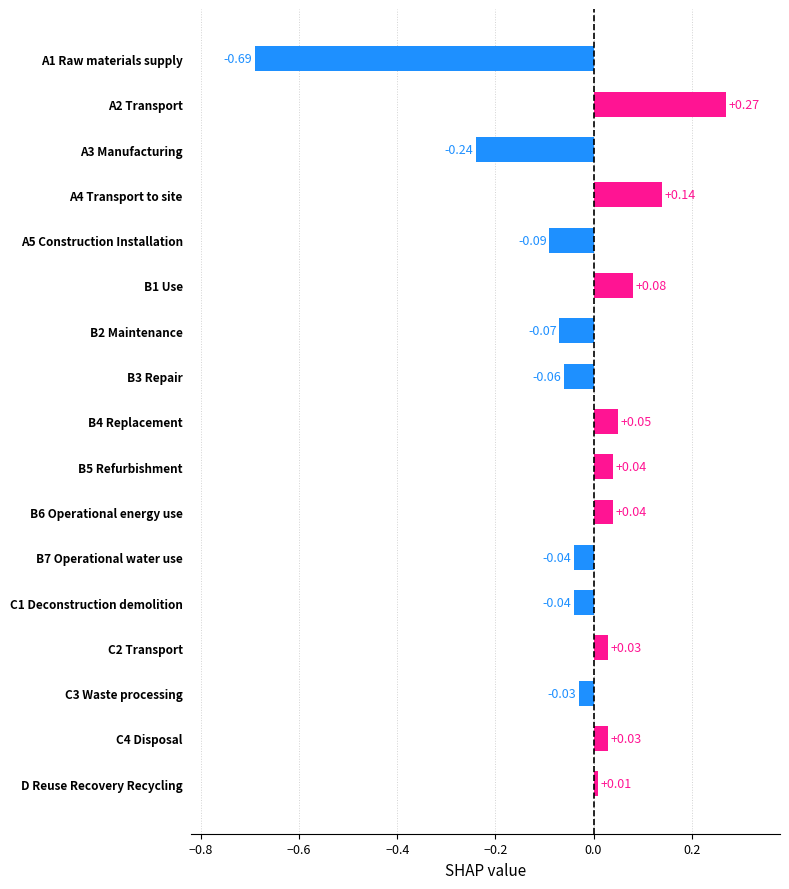

How many data points are less than 0?

8